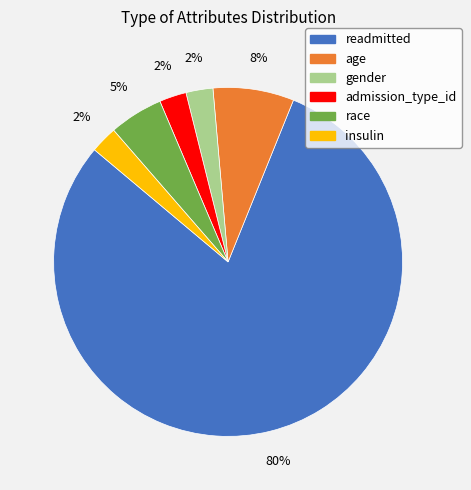

Is there a majority slice in this chart?

Yes